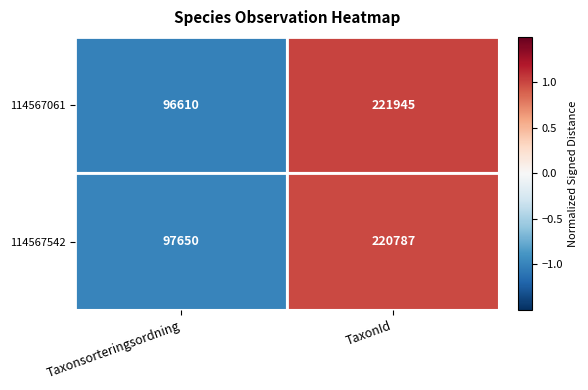

Which series changed the most between Taxonsorteringsordning and TaxonId?

114567061